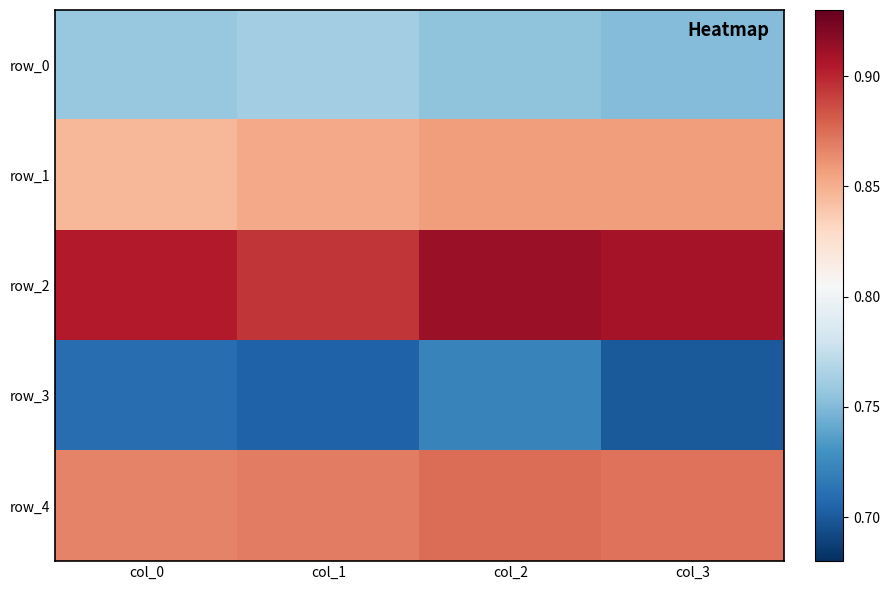

At col_1, list the series in order from smallest to largest.

row_3, row_0, row_1, row_4, row_2